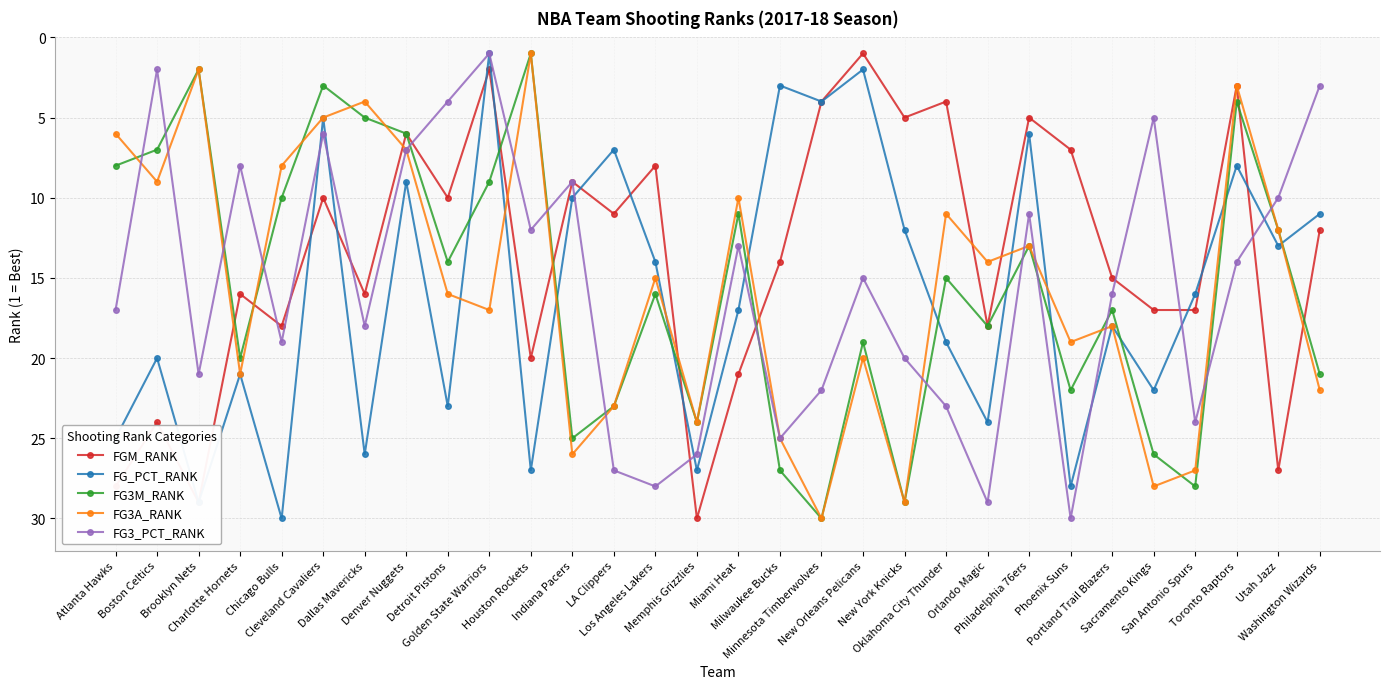

True or false: FG3M_RANK has more than 2 points higher than both neighbors.

True